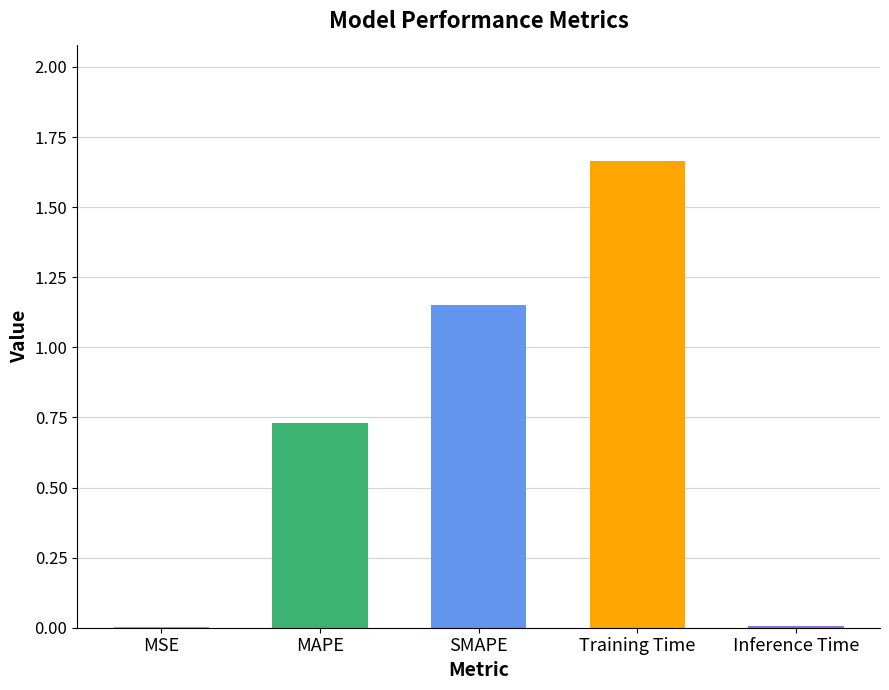

What is the sum of all values?

3.6